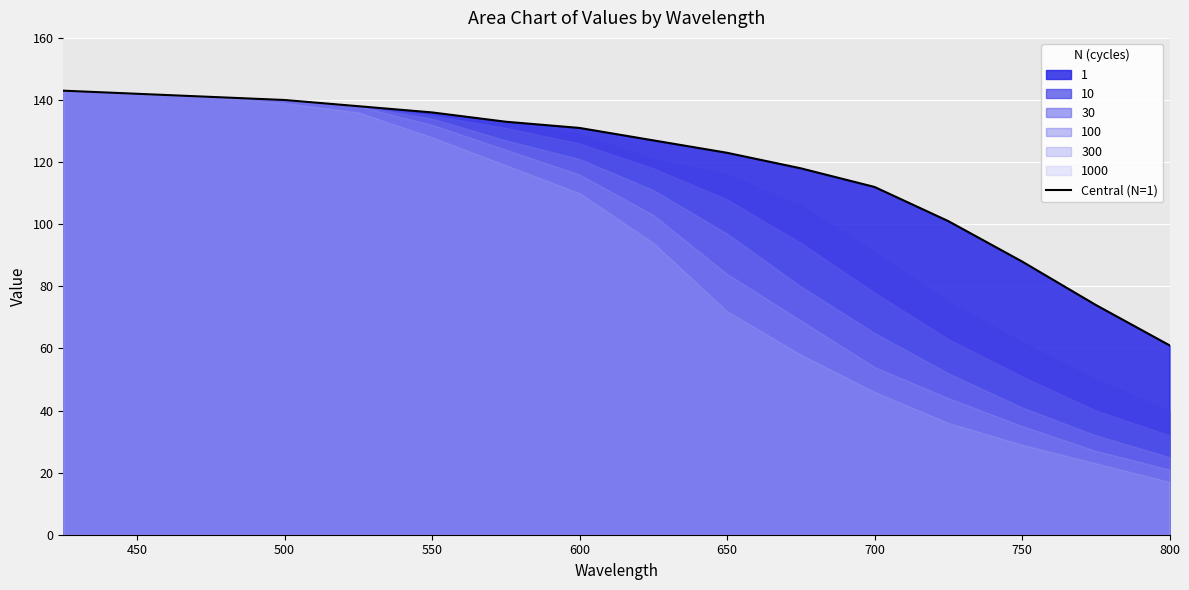

Which category has the lowest value in the Central (N=1) series?

800